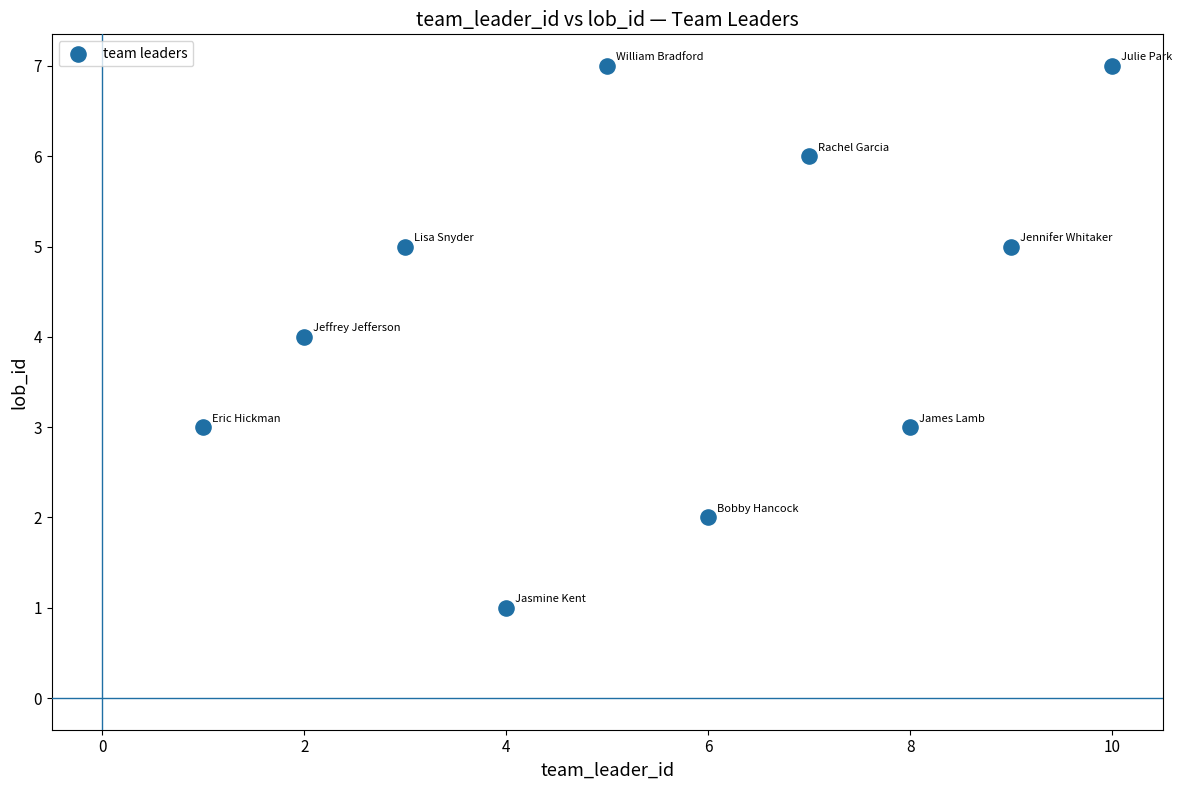

What is the average Y value?

4